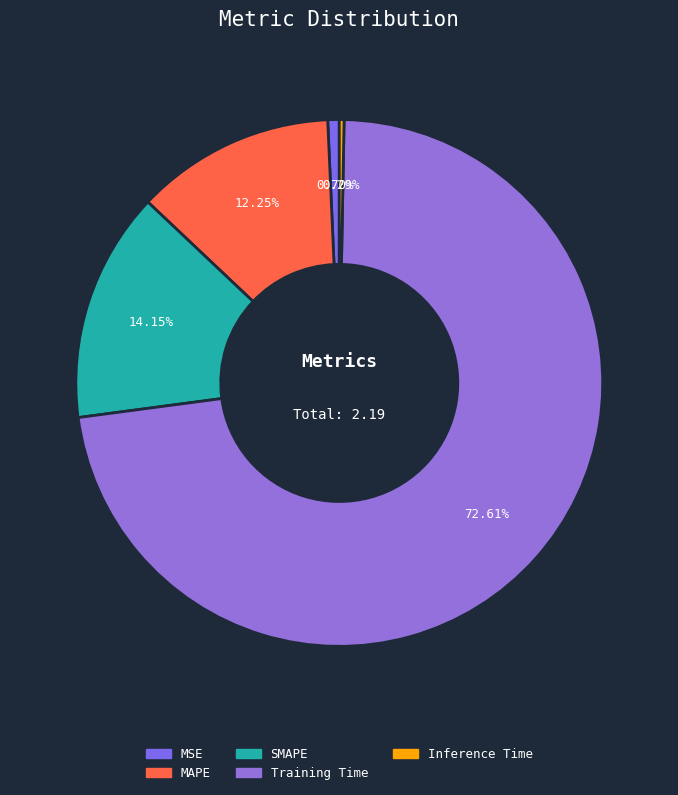

The MSE slice represents 1% of the pie. True or false?

True